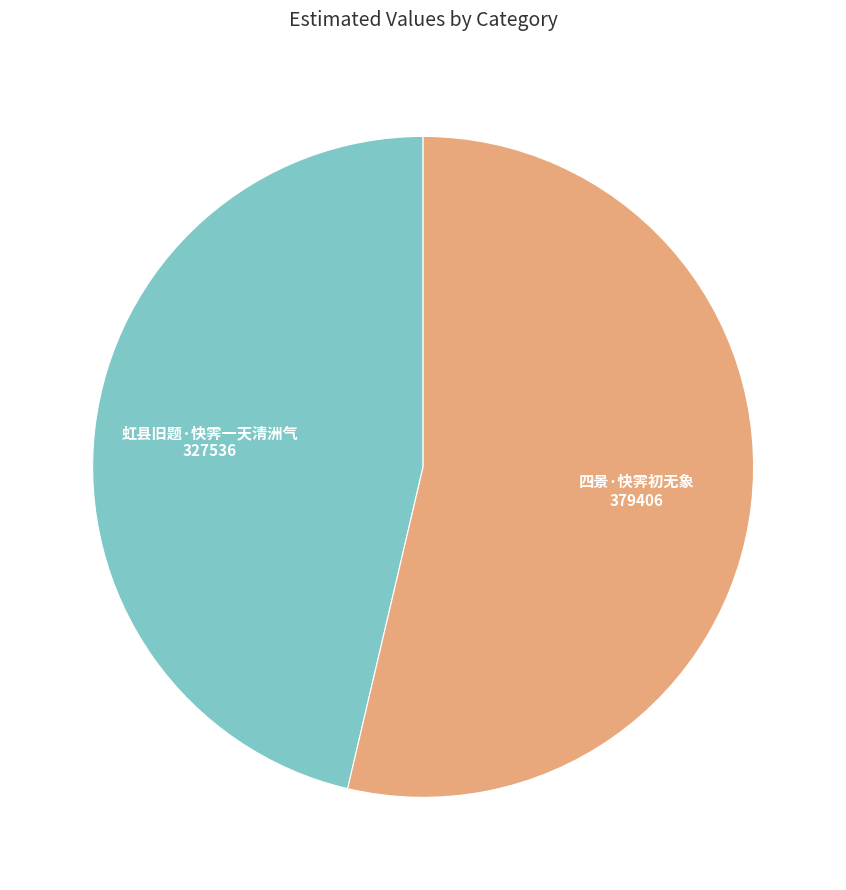

How many segments does this pie chart have?

2